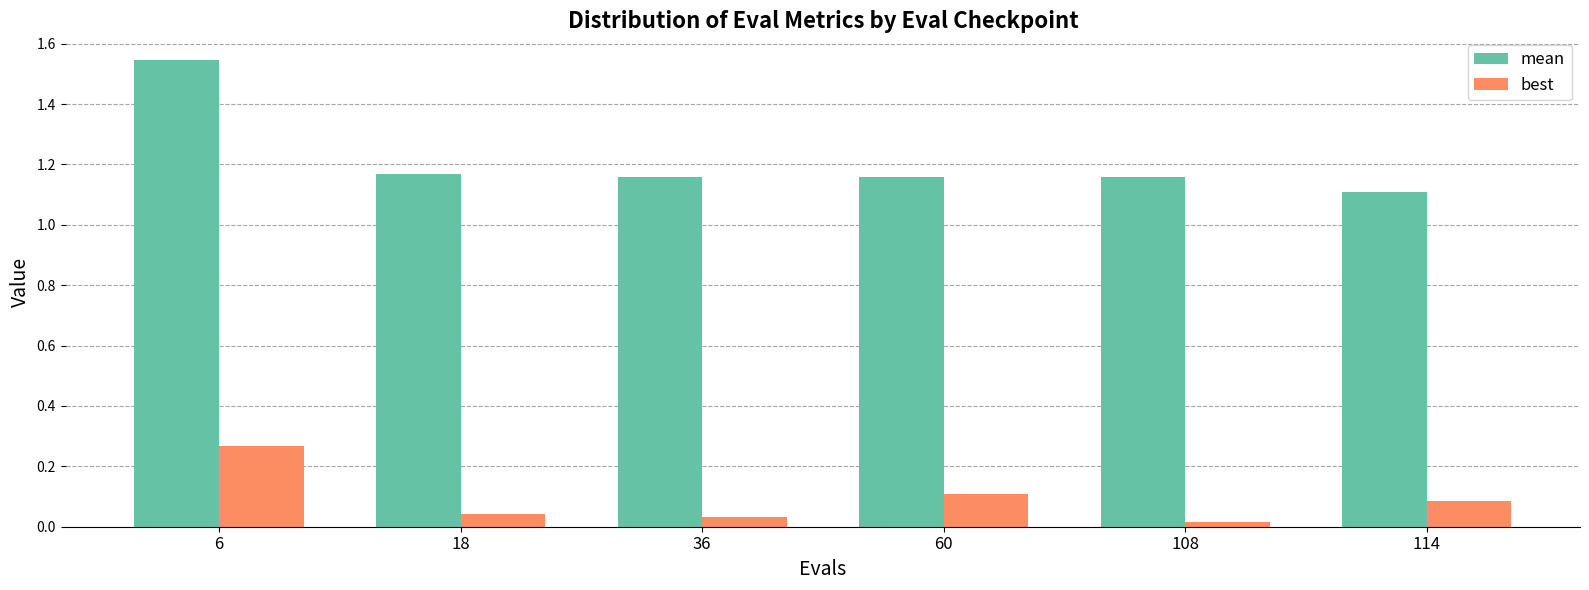

The value of mean at 36 is 1.8. True or false?

False